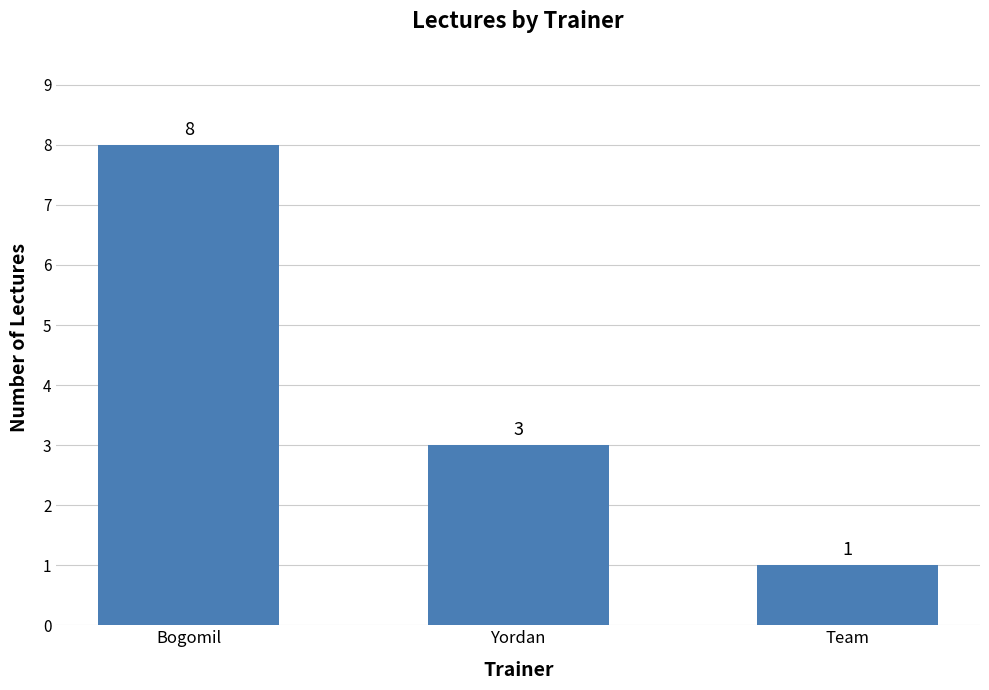

Are the bars horizontal?

No